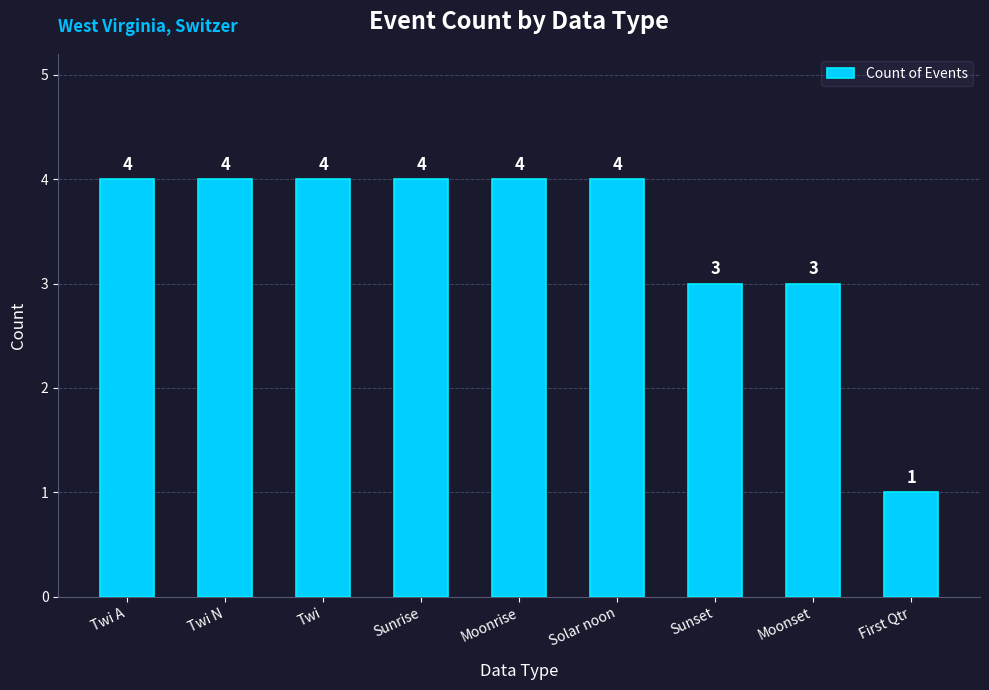

True or false: the data shows 4 at Twi N.

True